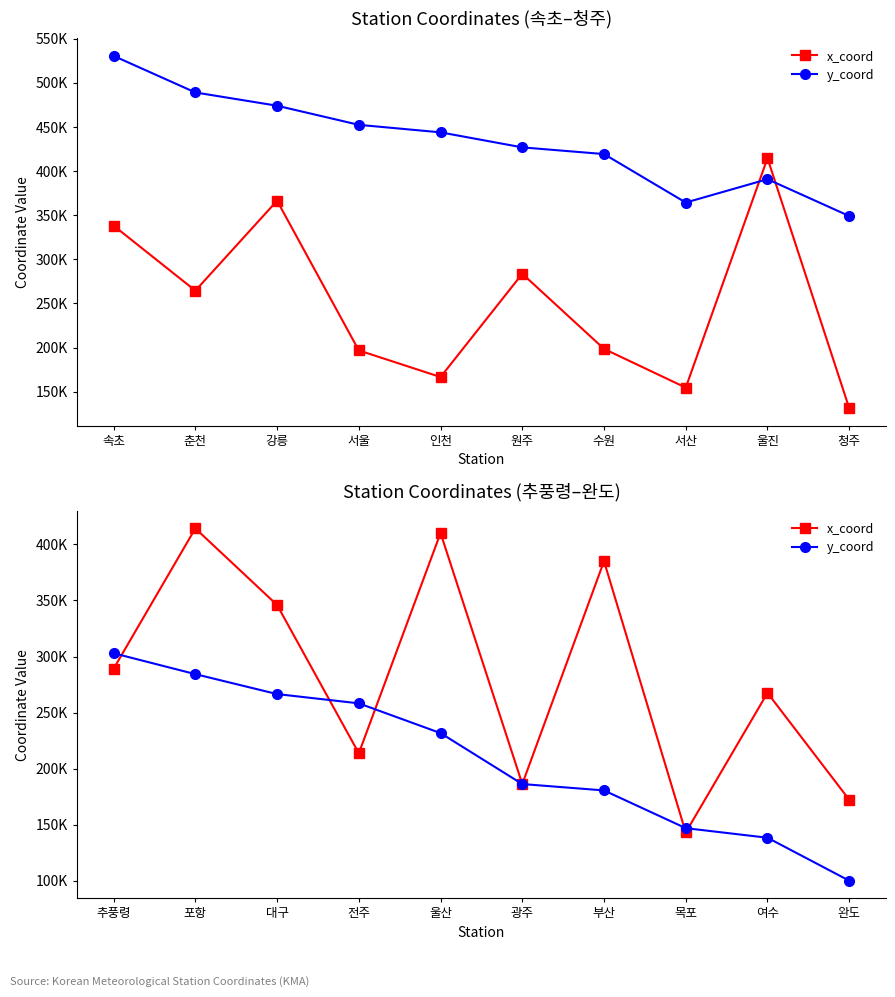

True or false: y_coord has more than 0 points higher than both neighbors.

False